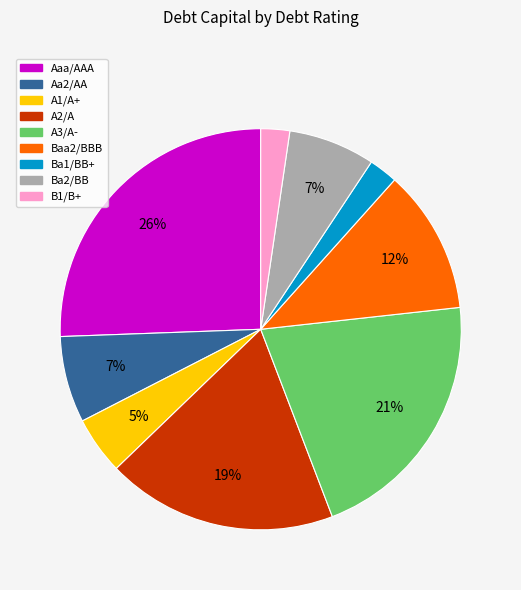

What is the largest slice in the pie chart?

Aaa/AAA